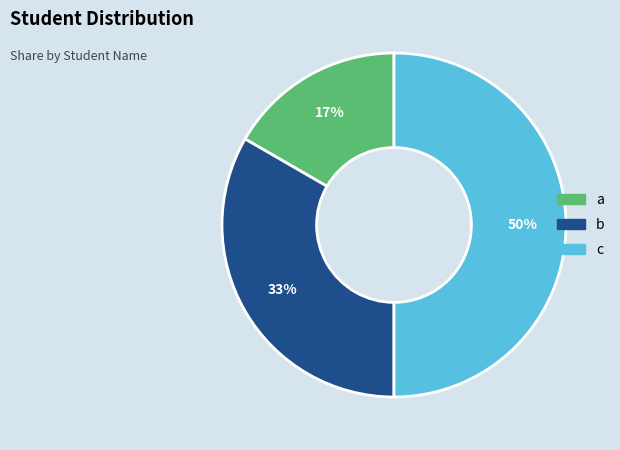

To the nearest percent, what portion does a represent?

17%